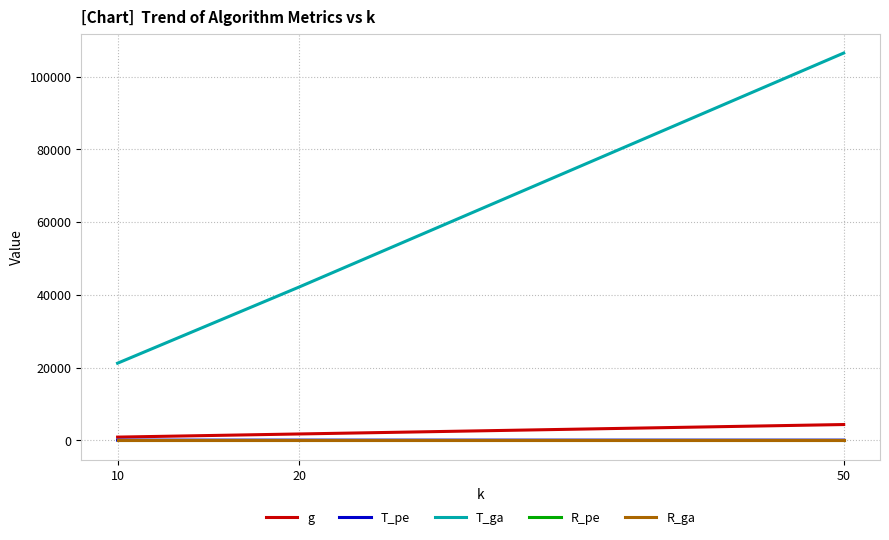

What is the lowest value of the T_ga series?

21187.2